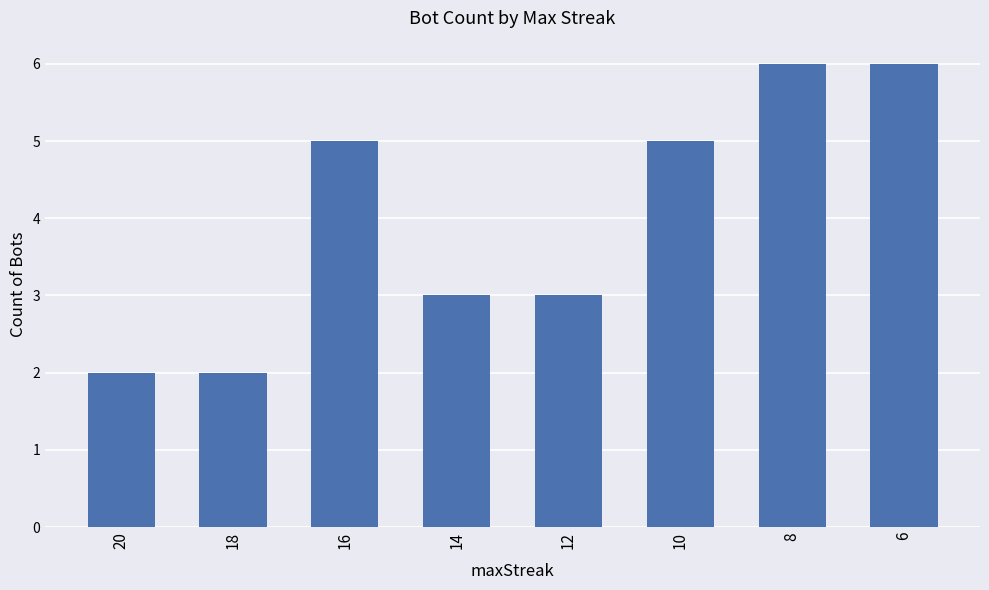

Reading right to left, transcribe all the data shown in this chart.

6	6	5	3	3	5	2	2